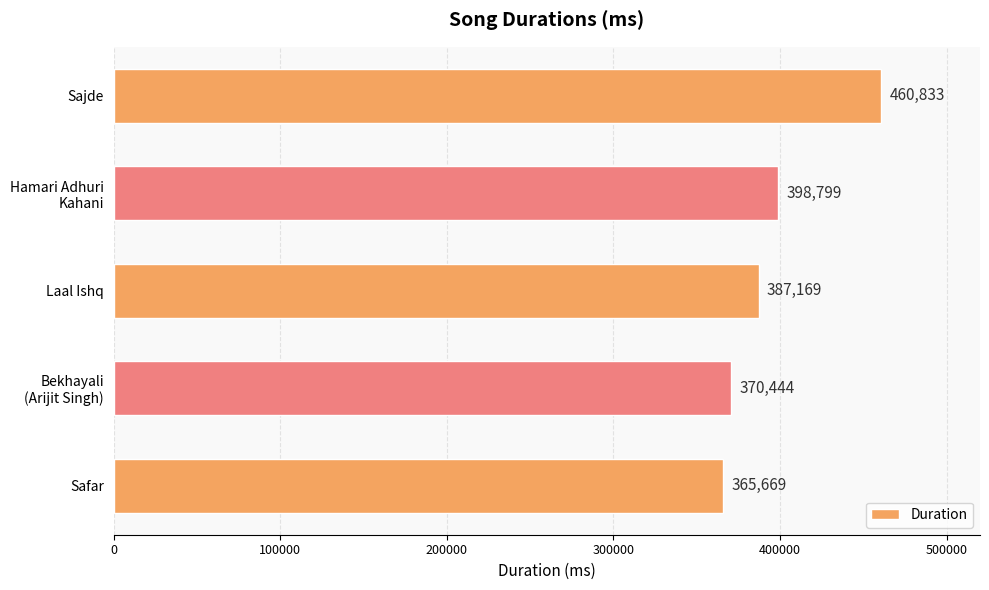

What is the greatest value displayed?

460833